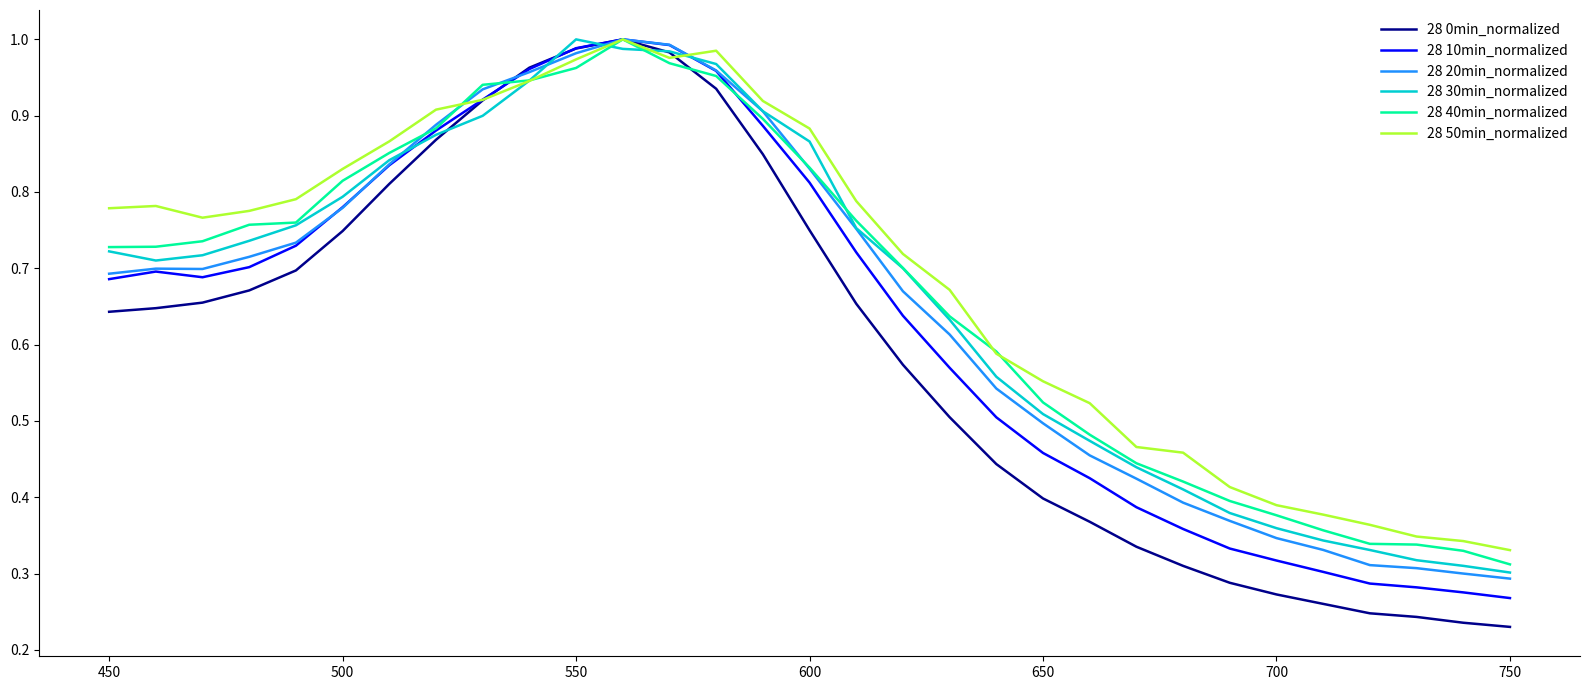

Which series has the widest spread of values?

28 0min_normalized